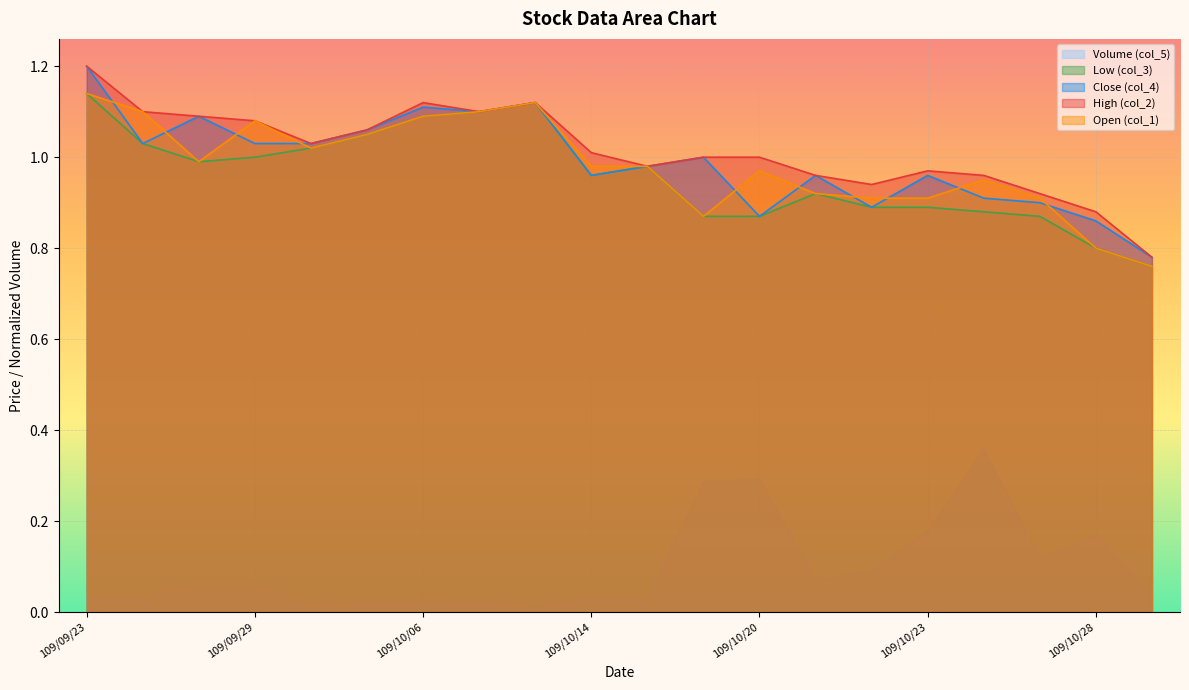

Which series has the widest spread of values?

Close (col_4)